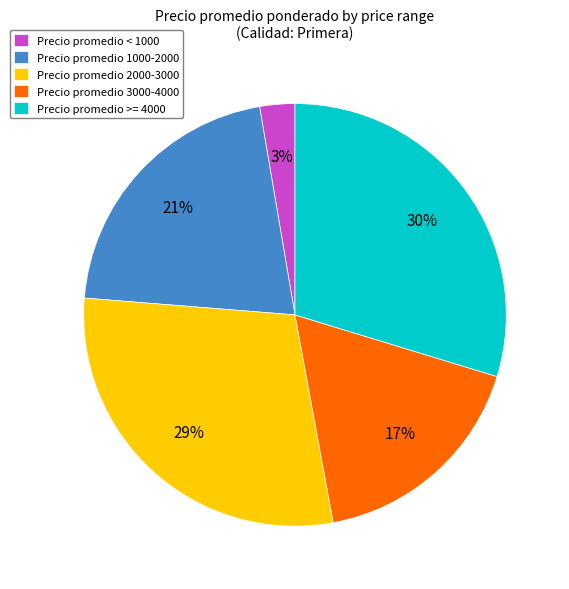

What is the smallest slice in the pie chart?

Precio promedio < 1000